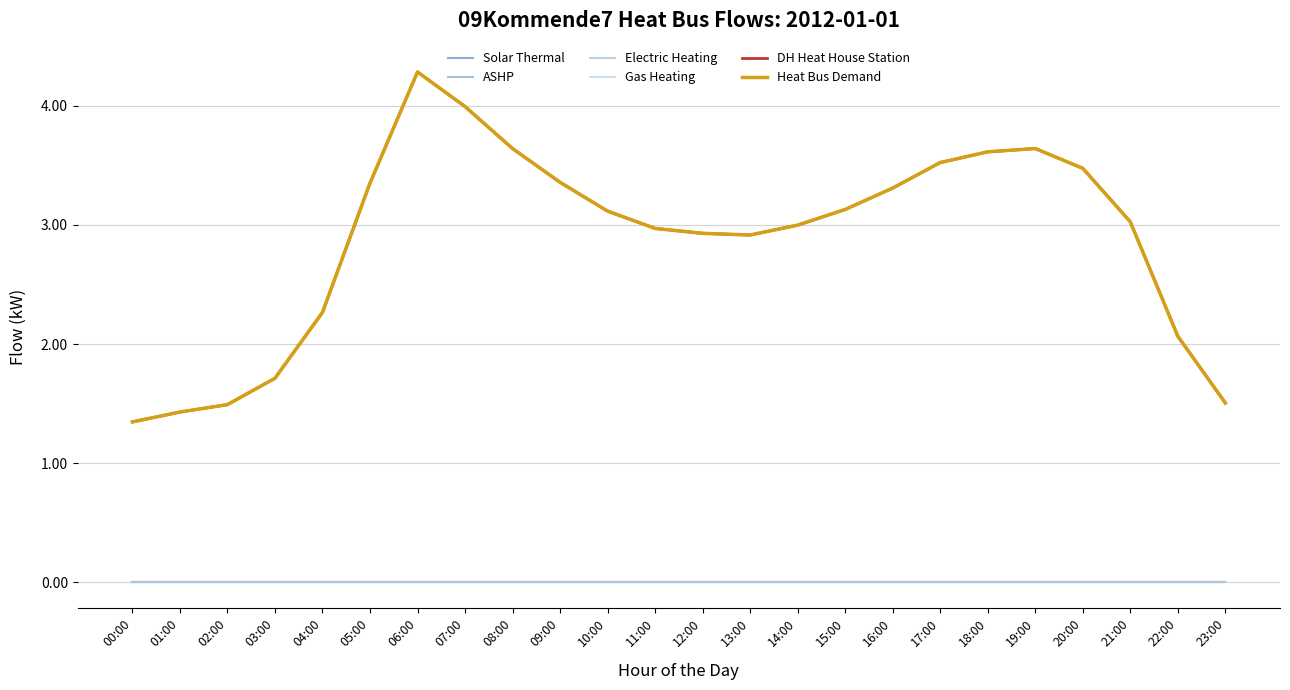

Reading left to right, what are all the values shown in this chart?

Solar Thermal: 0.0	0.0	0.0	0.0	0.0	0.0	0.0	0.0	0.0	0.0	0.0	0.0	0.0	0.0	0.0	0.0	0.0	0.0	0.0	0.0	0.0	0.0	0.0	0.0
ASHP: 0.0	0.0	0.0	0.0	0.0	0.0	0.0	0.0	0.0	0.0	0.0	0.0	0.0	0.0	0.0	0.0	0.0	0.0	0.0	0.0	0.0	0.0	0.0	0.0
Electric Heating: 0.0	0.0	0.0	0.0	0.0	0.0	0.0	0.0	0.0	0.0	0.0	0.0	0.0	0.0	0.0	0.0	0.0	0.0	0.0	0.0	0.0	0.0	0.0	0.0
Gas Heating: 0.0	0.0	0.0	0.0	0.0	0.0	0.0	0.0	0.0	0.0	0.0	0.0	0.0	0.0	0.0	0.0	0.0	0.0	0.0	0.0	0.0	0.0	0.0	0.0
DH Heat House Station: 1.3	1.4	1.5	1.7	2.3	3.4	4.3	4.0	3.6	3.4	3.1	3.0	2.9	2.9	3.0	3.1	3.3	3.5	3.6	3.6	3.5	3.0	2.1	1.5
Heat Bus Demand: 1.3	1.4	1.5	1.7	2.3	3.4	4.3	4.0	3.6	3.4	3.1	3.0	2.9	2.9	3.0	3.1	3.3	3.5	3.6	3.6	3.5	3.0	2.1	1.5